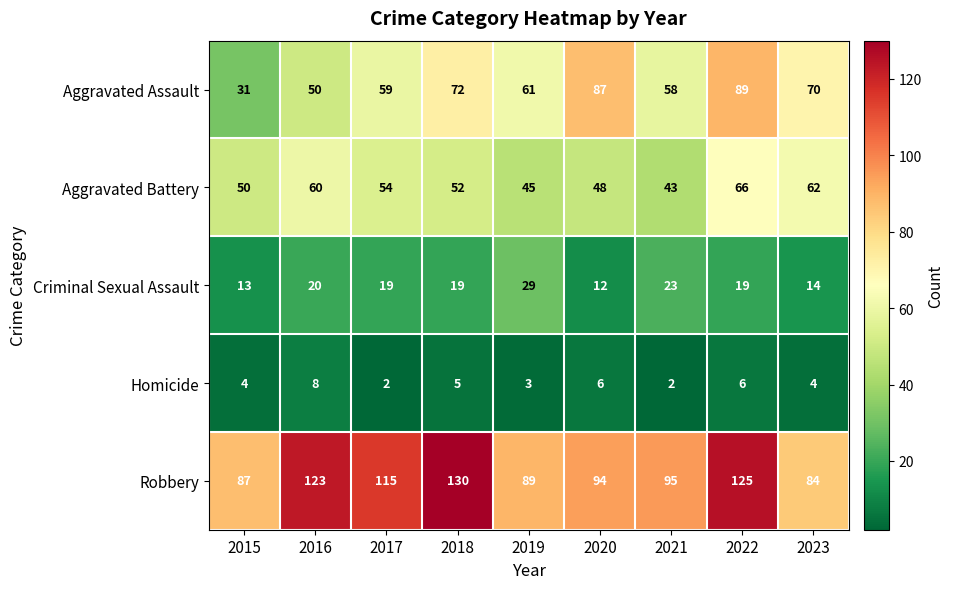

Which series has the largest range (max minus min)?

Aggravated Assault